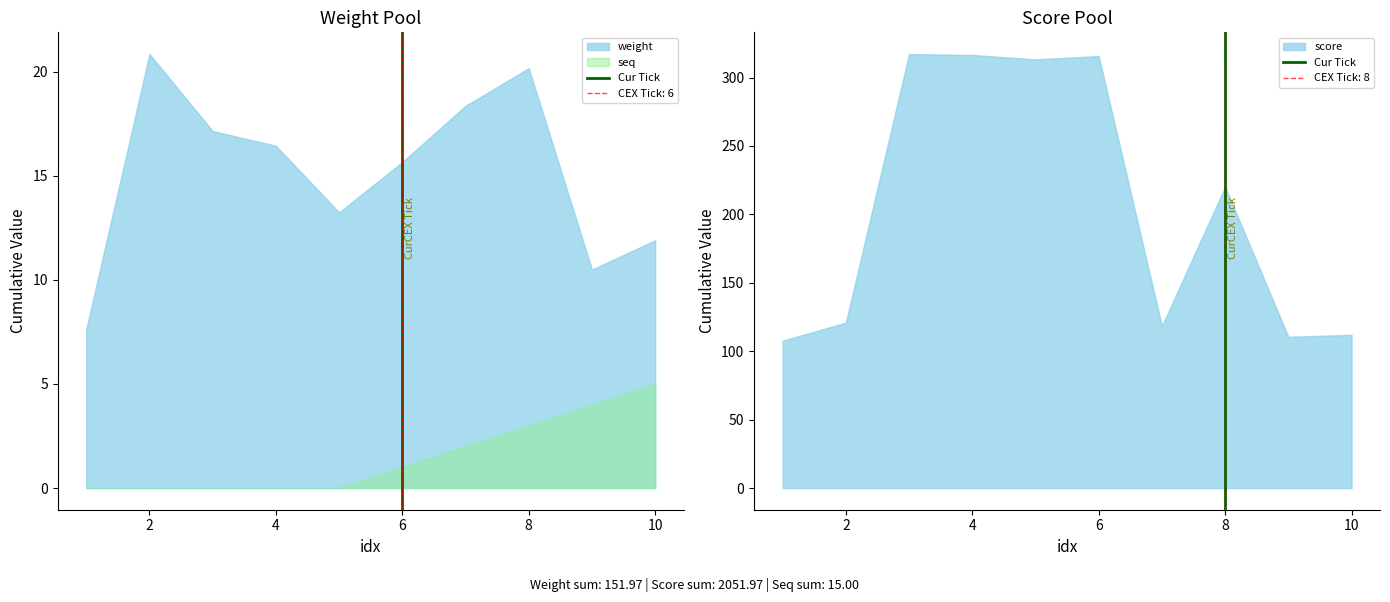

The value at 8 is 0. True or false?

False